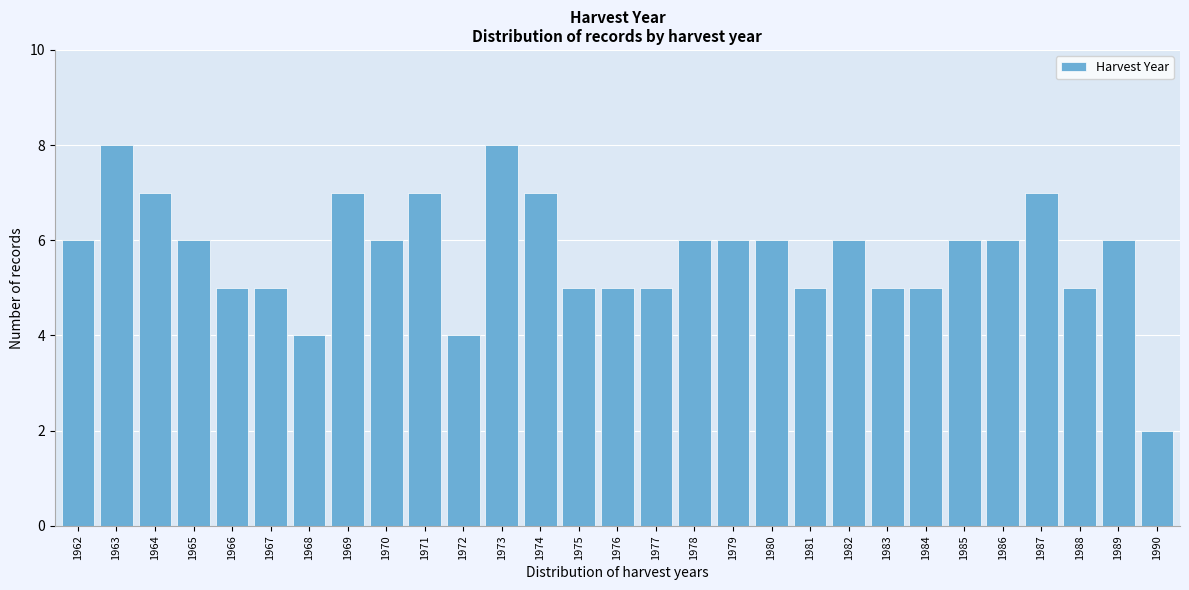

Reading left to right, transcribe all the data shown in this chart.

6	8	7	6	5	5	4	7	6	7	4	8	7	5	5	5	6	6	6	5	6	5	5	6	6	7	5	6	2